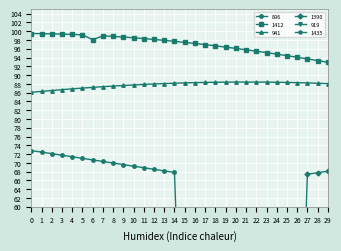

True or false: 896 has more than 2 interior local peaks.

False